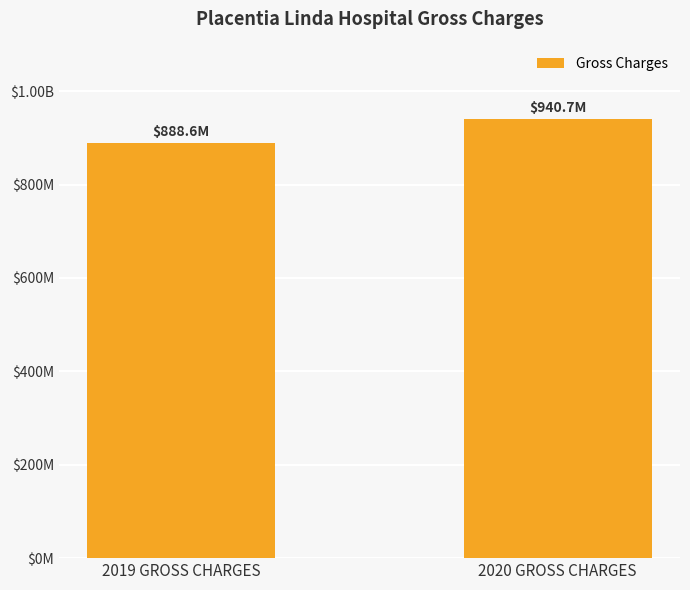

How many bars are there in total?

2